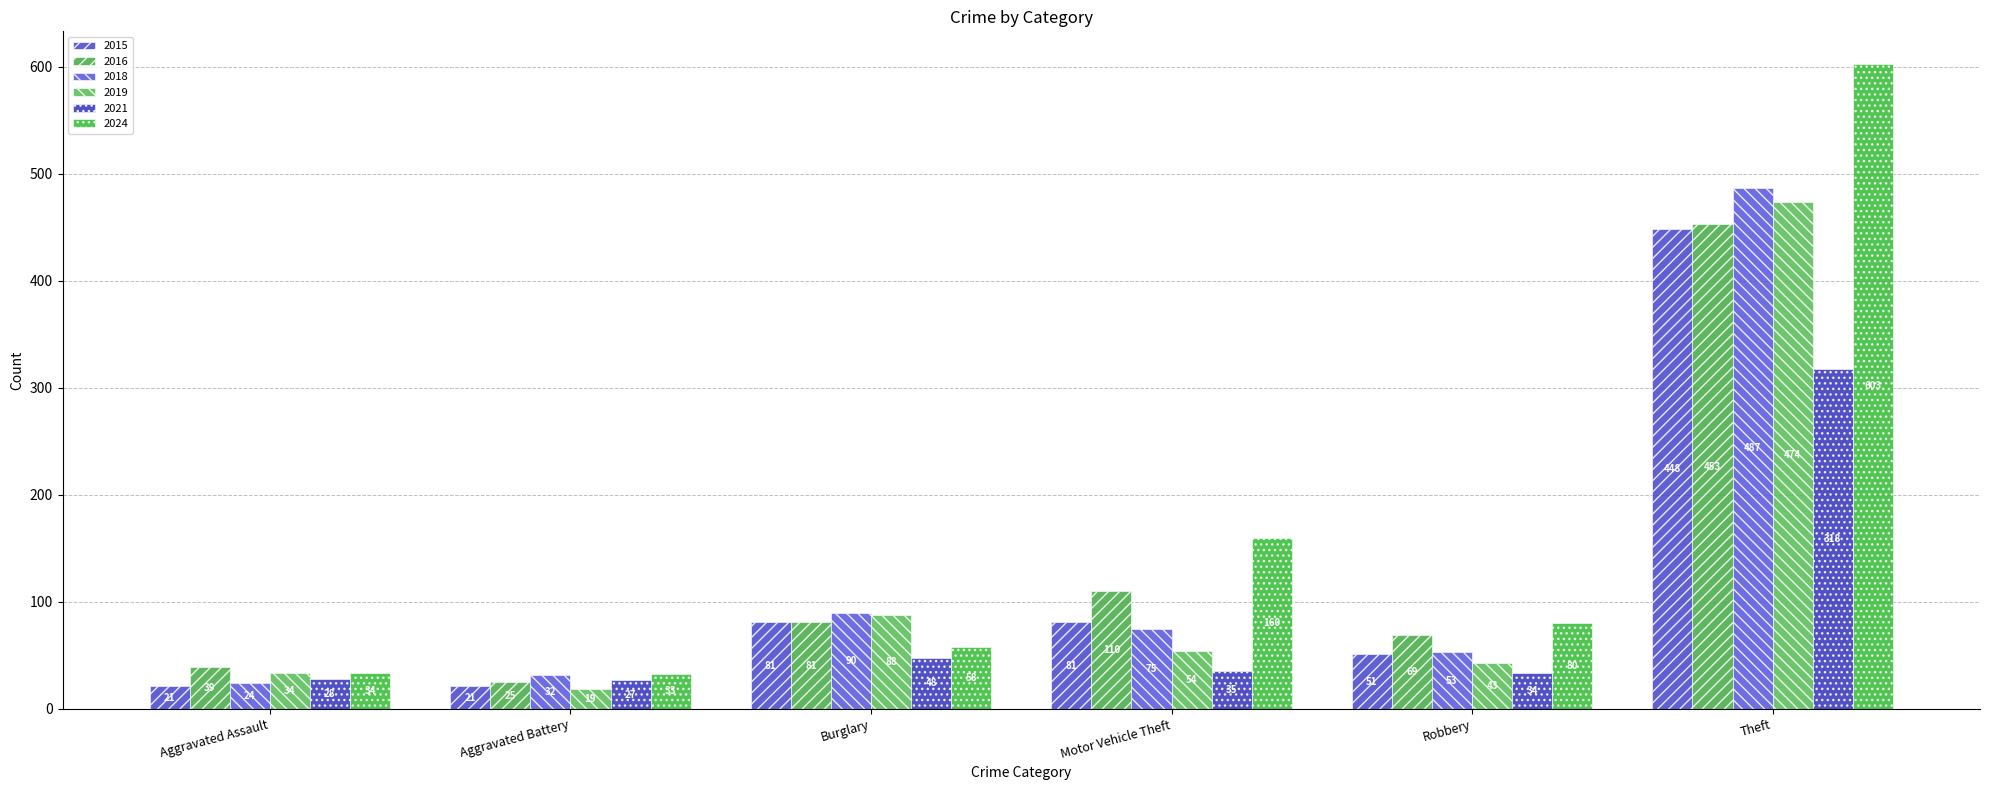

How many data points in 2016 are less than 81?

3